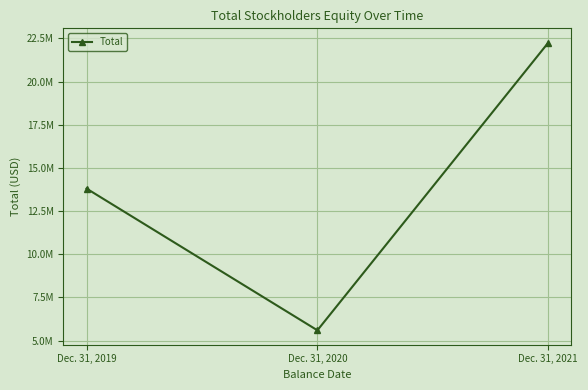

Does the chart have visible grid lines?

Yes